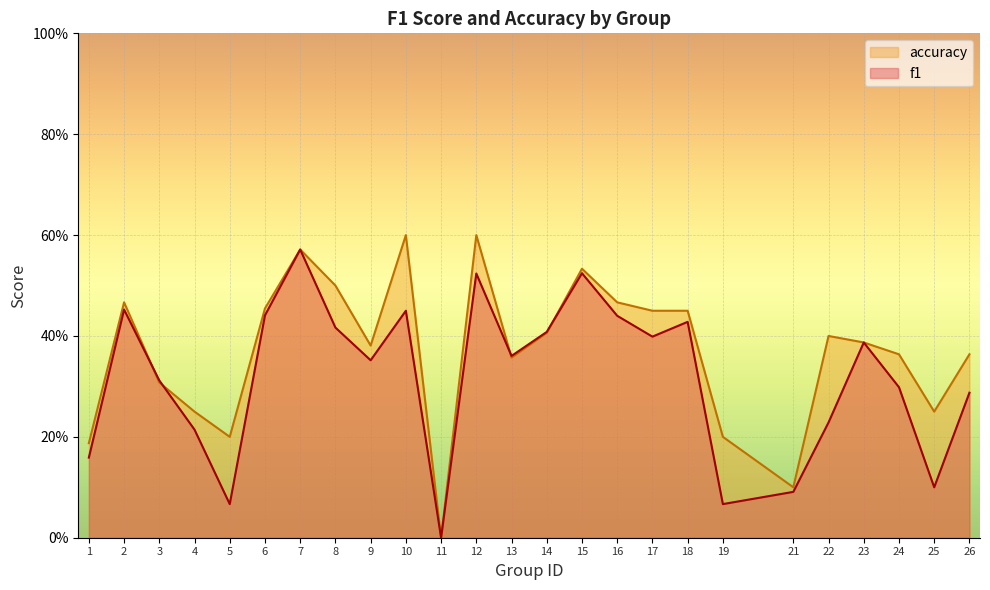

What is the value of the accuracy point at the 10th from the left?

0.6